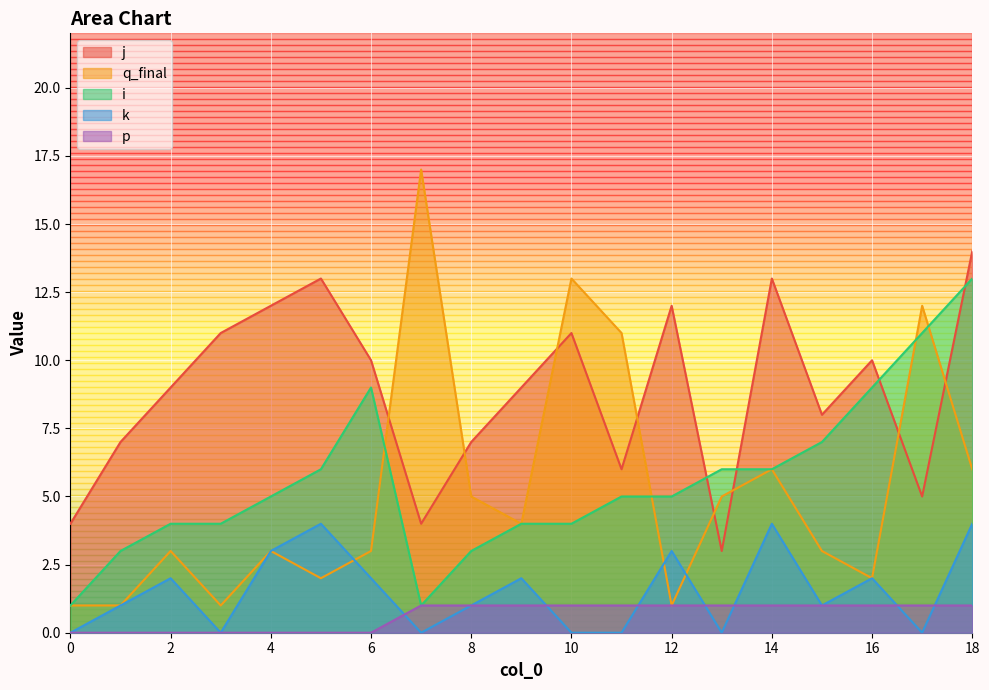

Which category has the highest value across all series?

7